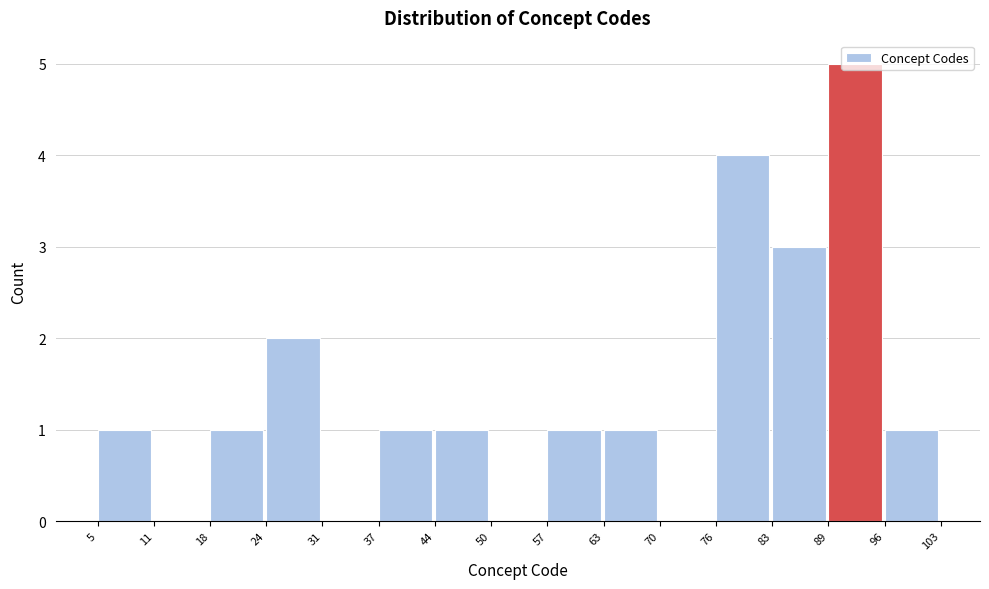

Which range on the x-axis has the tallest bar?

89 to 96